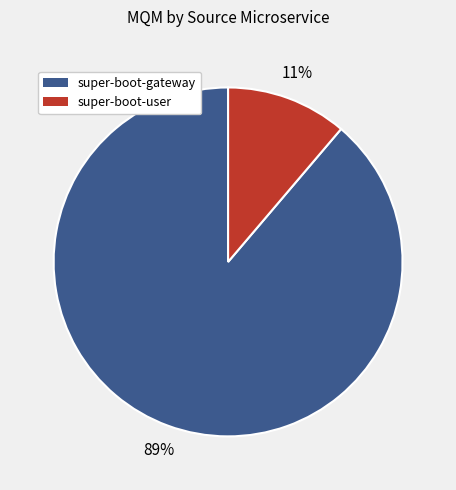

To the nearest percent, what is the difference between the largest and smallest slice percentages?

78%